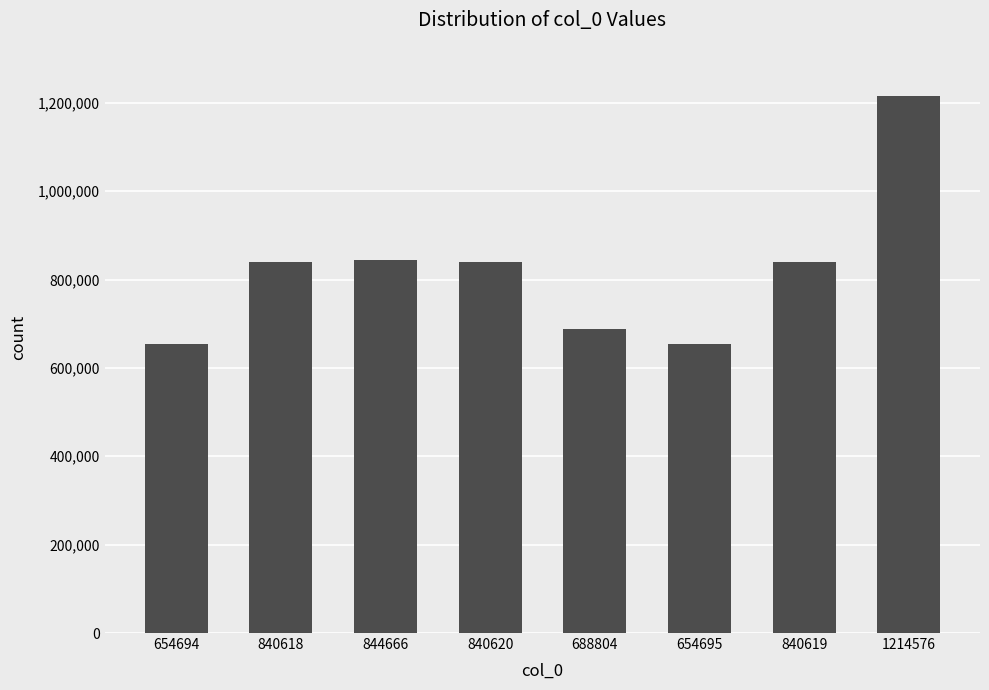

Are the bars grouped side by side (vs. stacked)?

No